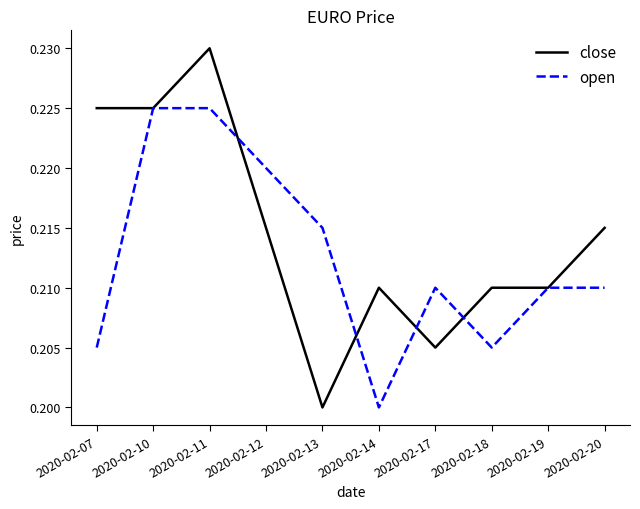

Where is close nearest to the value 0?

2020-02-13